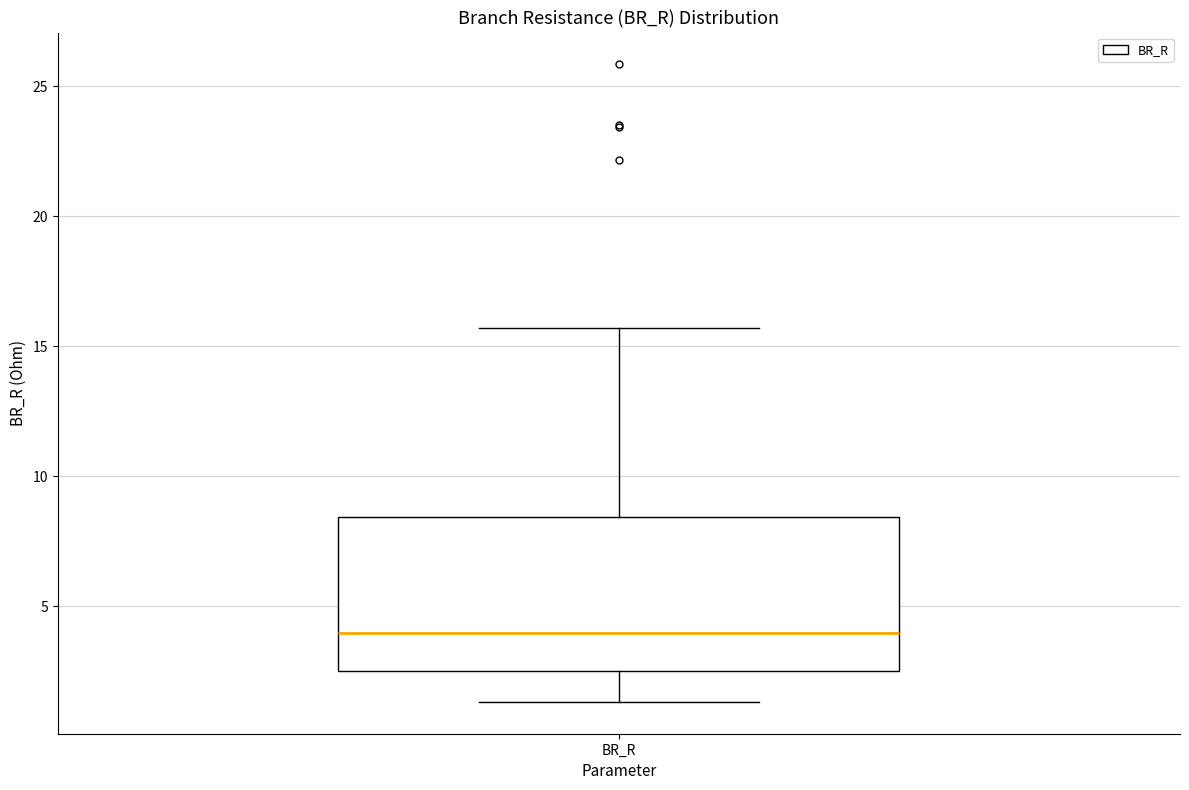

Read this box plot against the y-axis: the position of the median line, the range covered by the box, and the ends of both whiskers. The values are not printed on the chart, so give them approximately, as read against the axis.

median 4.0, box 2.5 to 8.5, whiskers 1.5 to 15.5